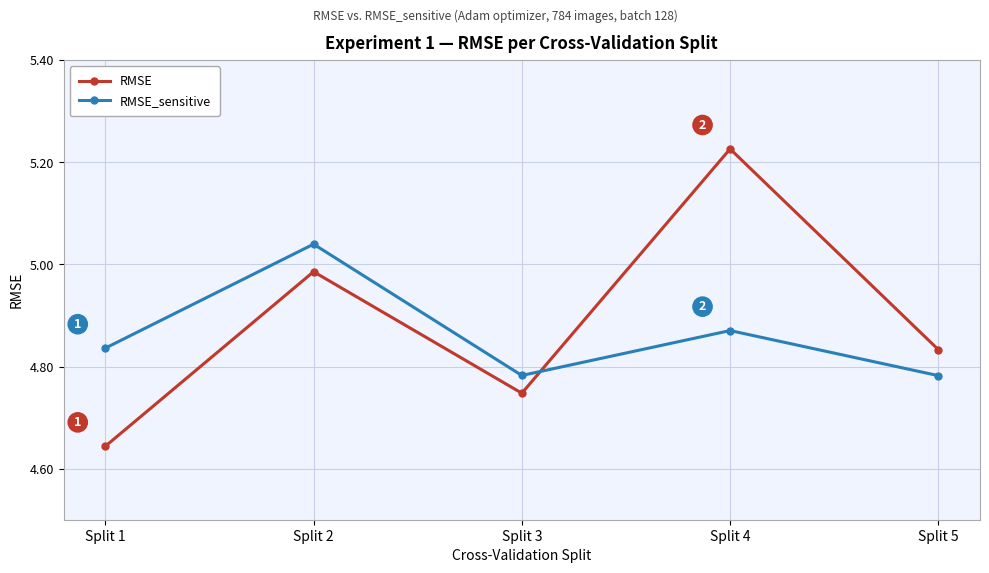

The value of RMSE_sensitive at Split 3 is 1.8. True or false?

False